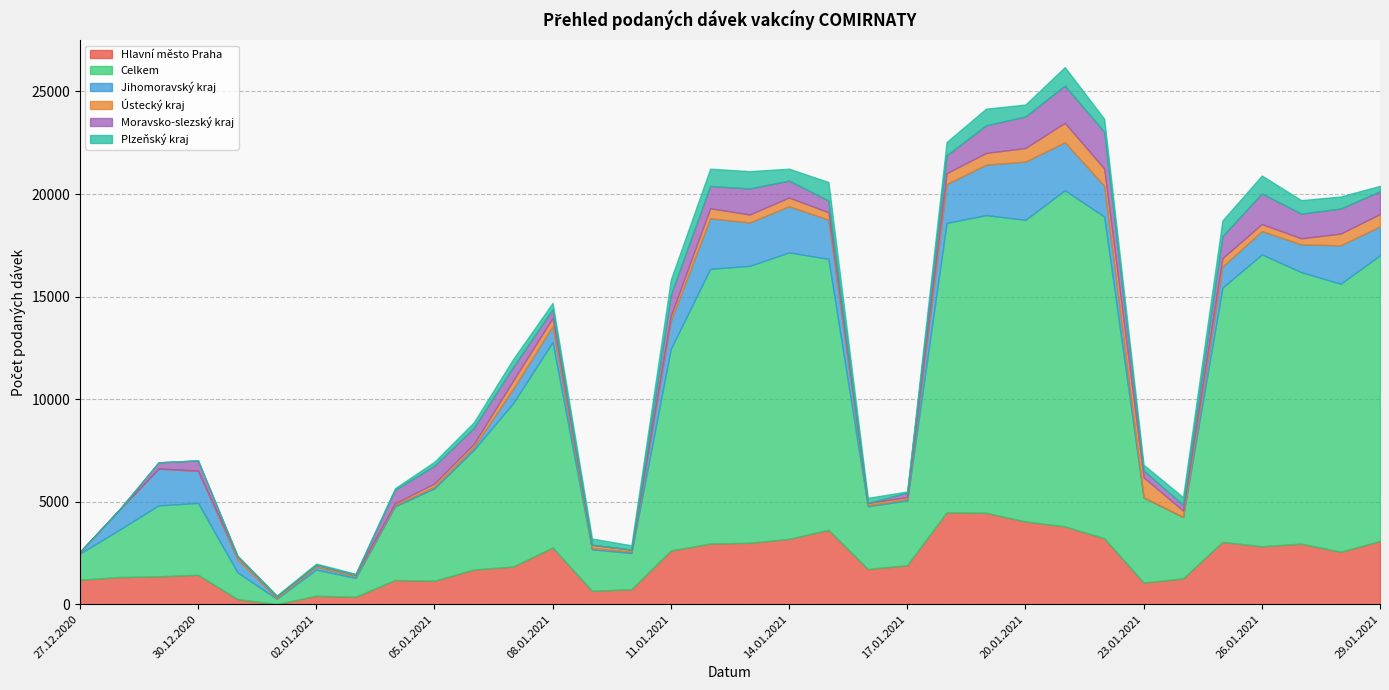

At 12.01.2021, list the series in order from smallest to largest.

Ústecký kraj, Plzeňský kraj, Moravsko-slezský kraj, Jihomoravský kraj, Hlavní město Praha, Celkem